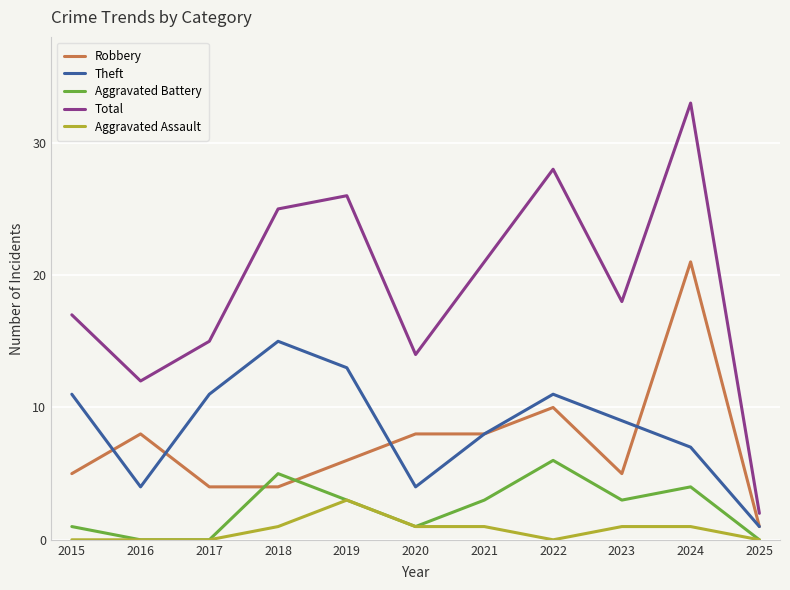

Which category has the lowest value in the Theft series?

2025